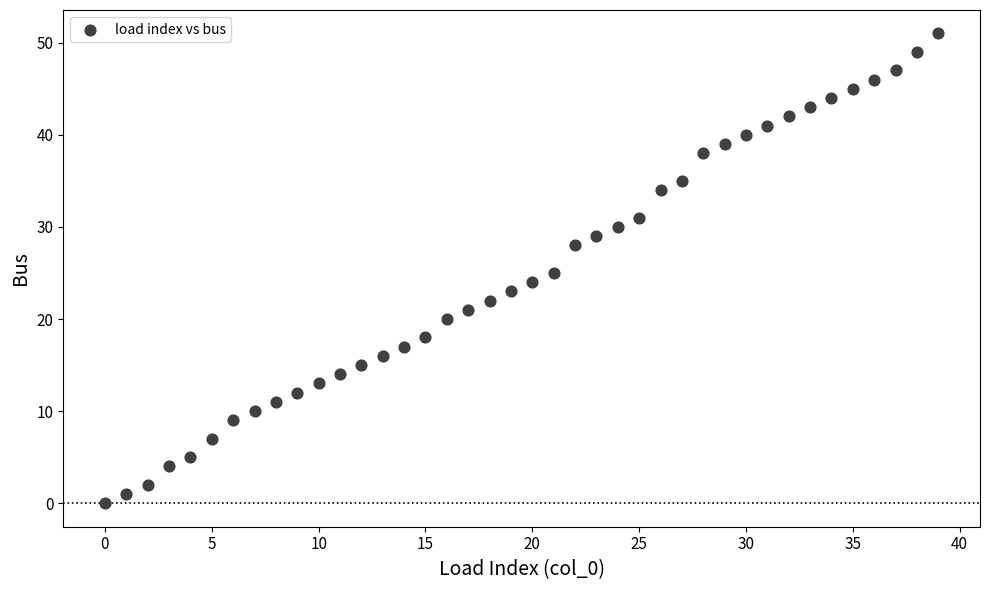

What is the range of Y values (max minus min)?

51